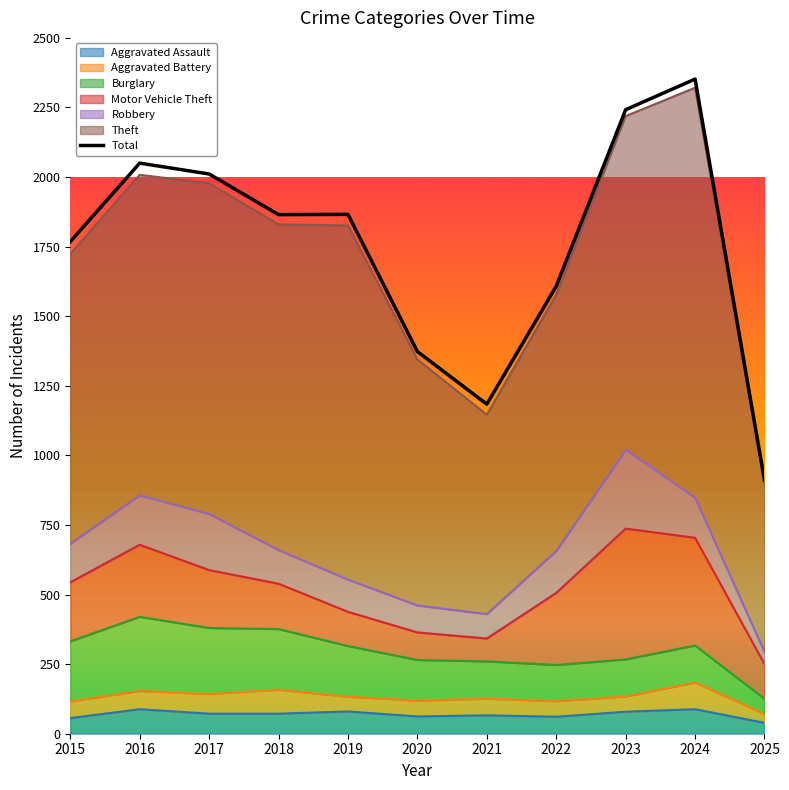

The chart shows a value of 911 at 2025. True or false?

True